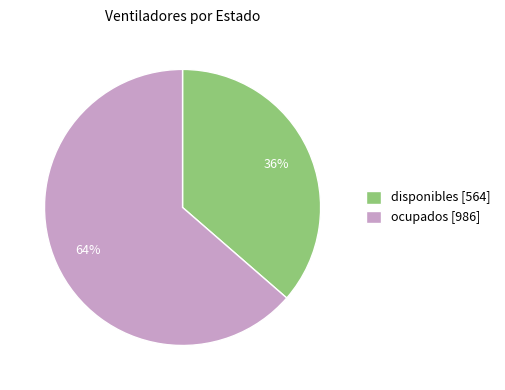

Which category has the smallest portion of the pie?

disponibles